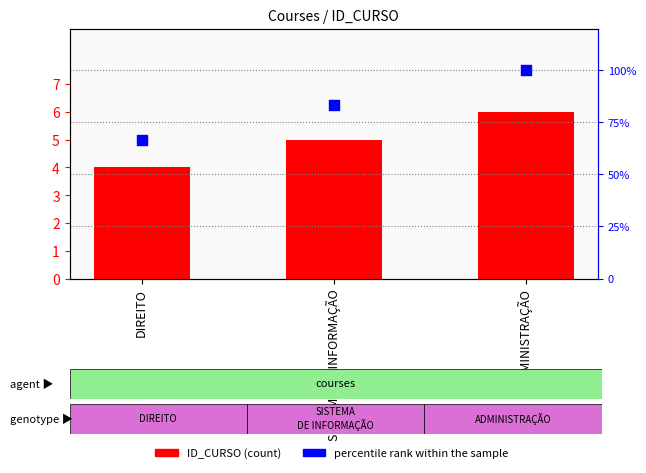

Which series reaches the minimum Y coordinate?

ID_CURSO